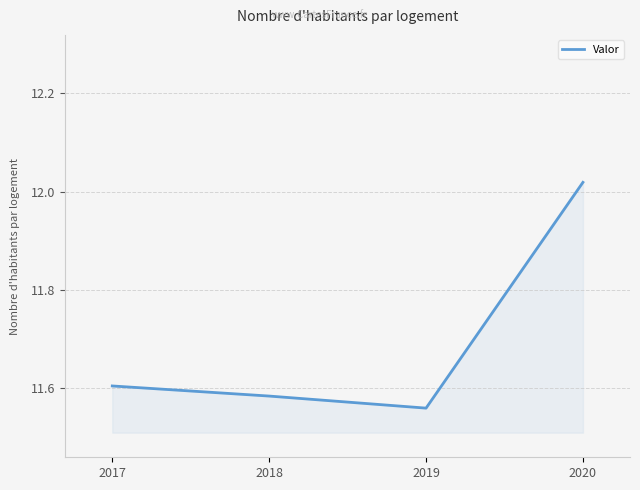

True or false: there are more than 0 points higher than both neighbors.

False